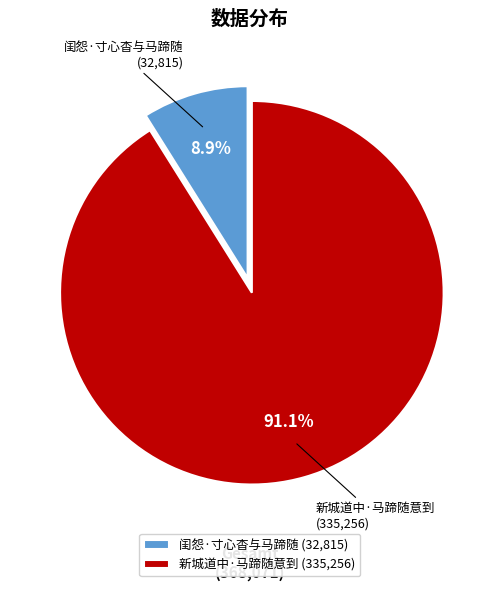

What percentage is NOT represented by 闺怨·寸心杳与马蹄随?

91.1%